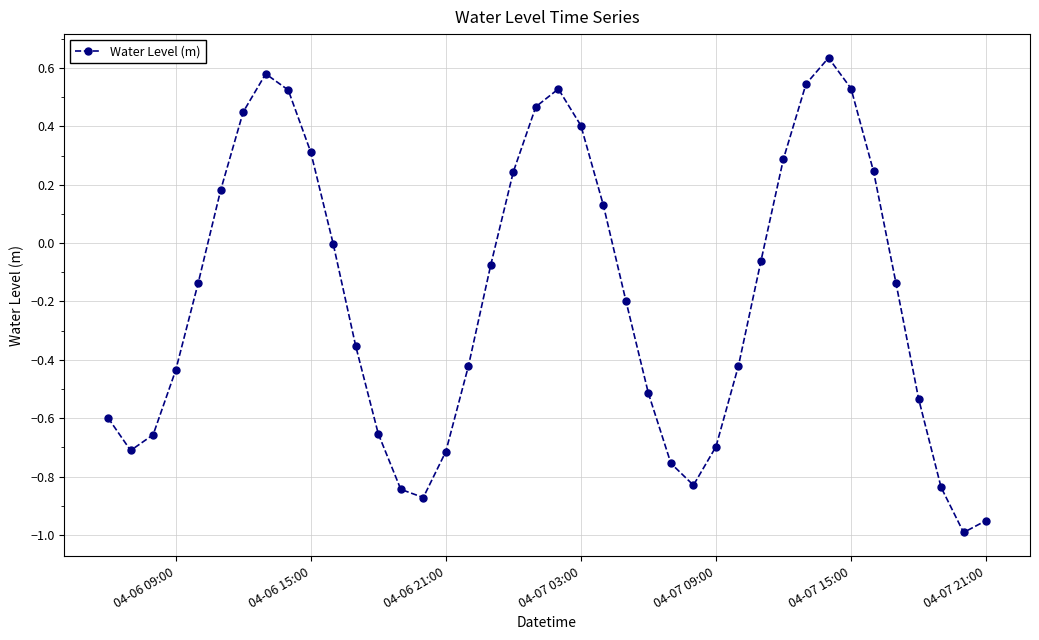

What is the difference between the maximum and minimum values?

1.6